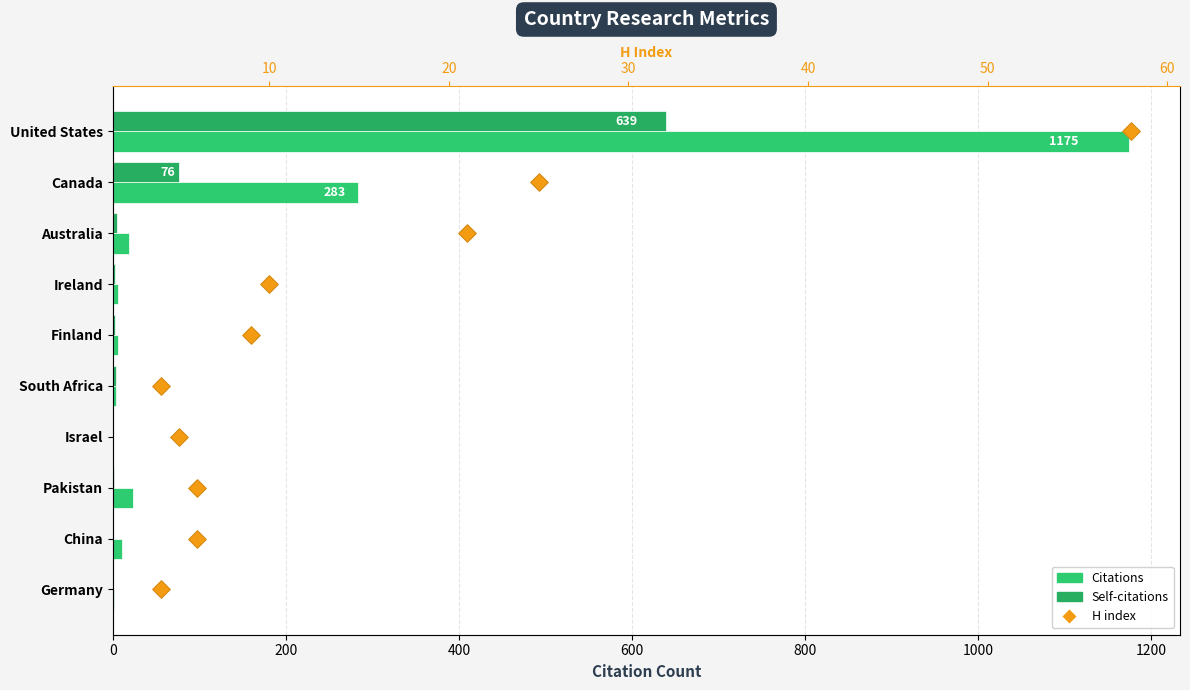

Which series has the widest spread of Y values?

Citations